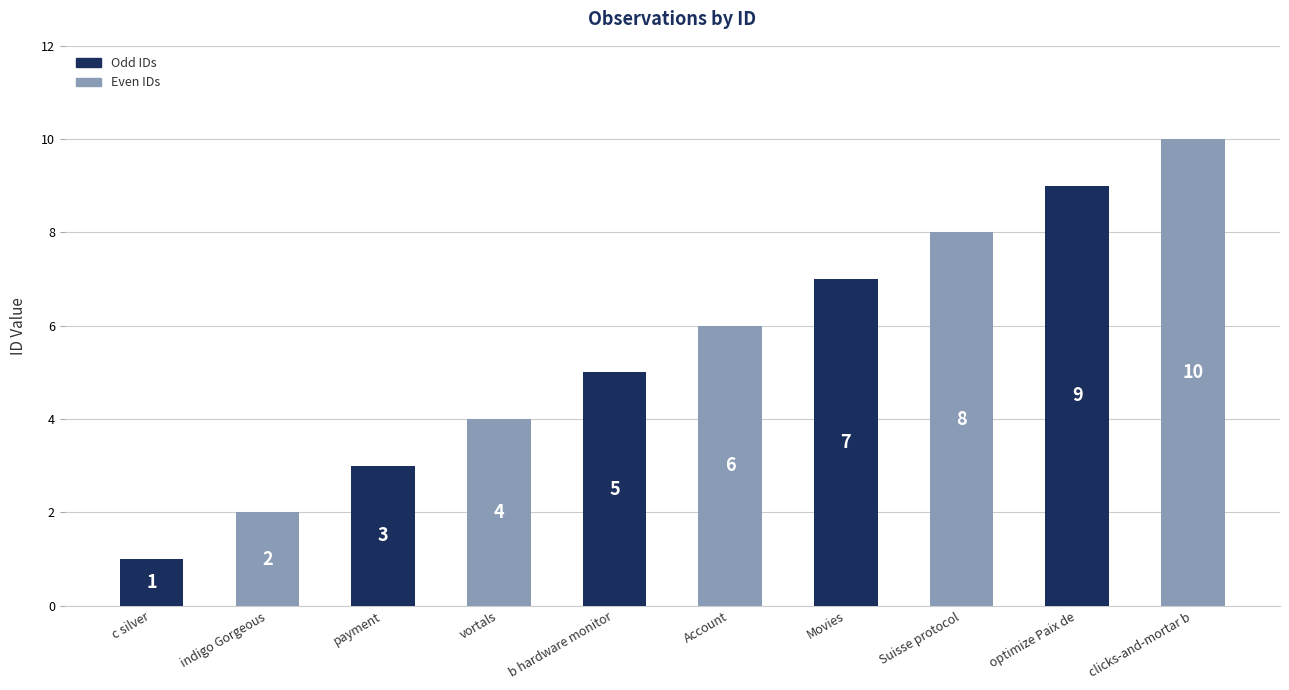

What is the maximum value shown in the chart?

10